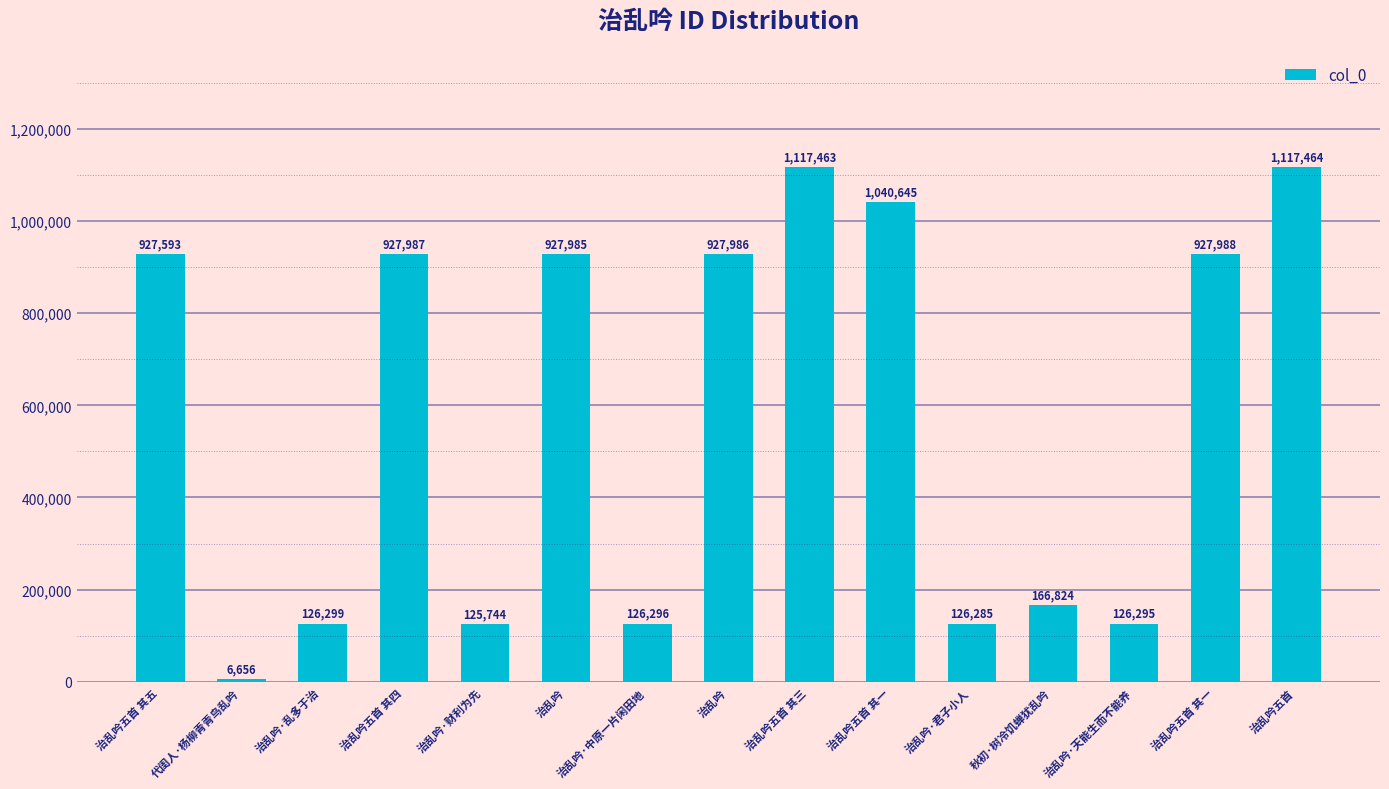

What is the average value?

581301